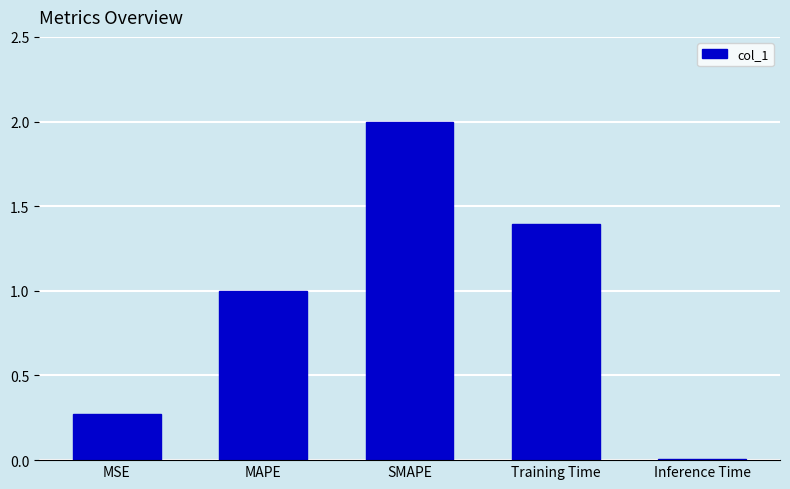

What is the label of the 2nd bar from the right?

Training Time